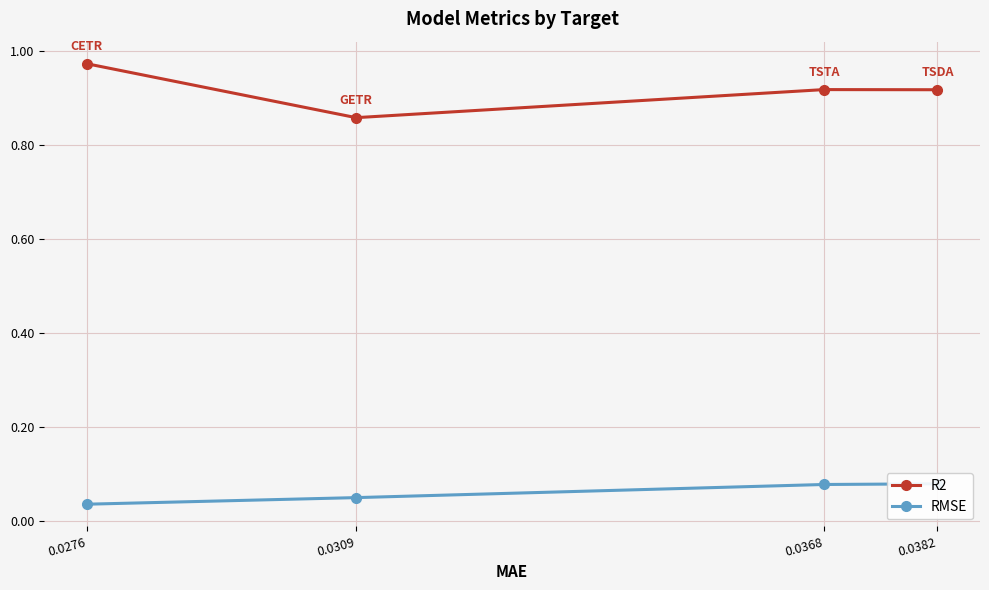

Rank the categories by R2 value from highest to lowest.

0.0276, 0.0368, 0.0382, 0.0309